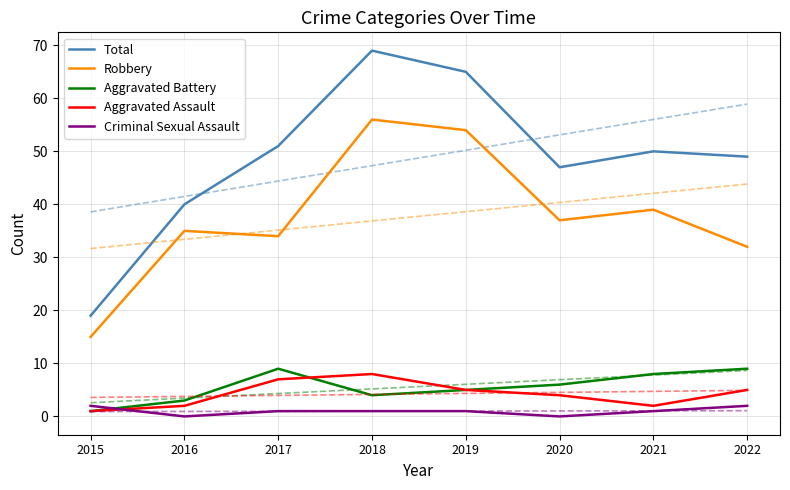

Does the chart have visible grid lines?

Yes